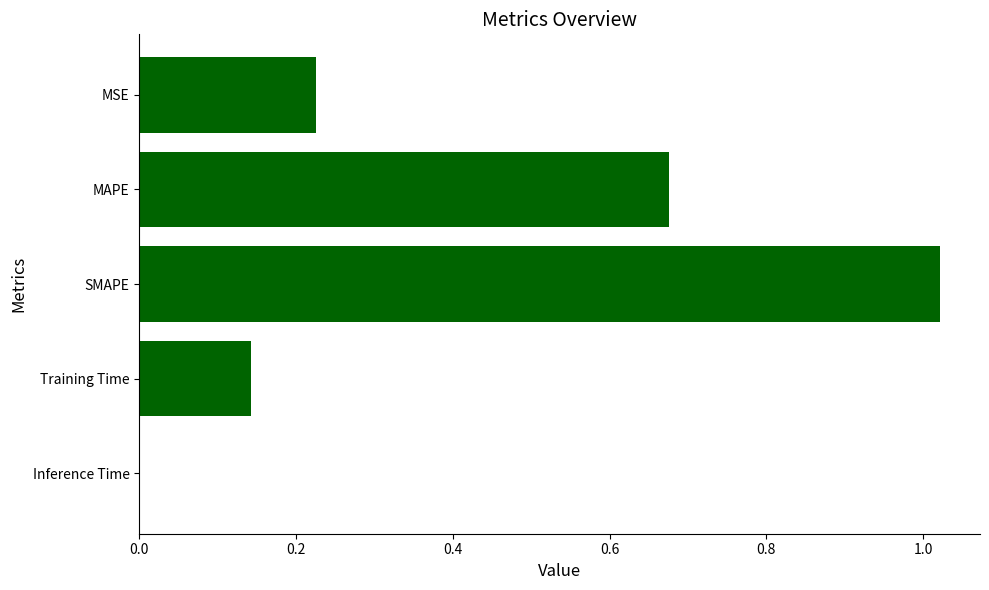

True or false: the data shows 0.4 at MSE.

False